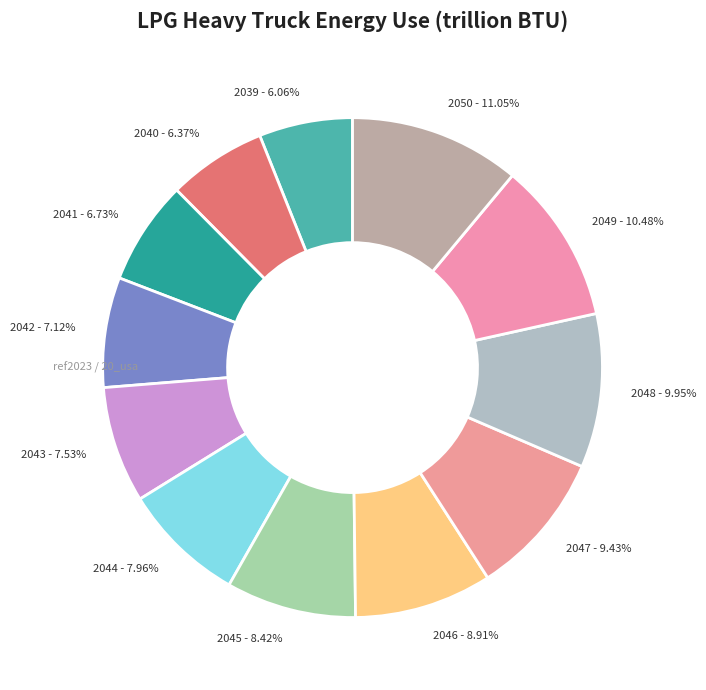

What is the largest slice in the pie chart?

2050